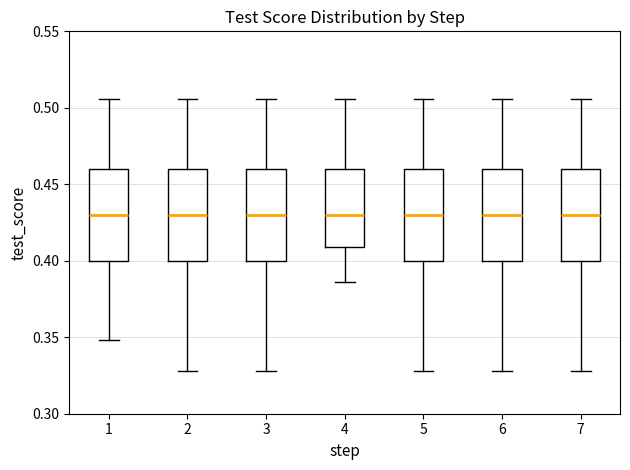

Reading left to right, read every box against the y-axis: the position of its median line, the range the box covers, and the ends of its whiskers. The values are not printed on the chart, so give them approximately, as read against the axis.

1: median 0.430, box 0.400 to 0.460, whiskers 0.350 to 0.505
2: median 0.430, box 0.400 to 0.460, whiskers 0.330 to 0.505
3: median 0.430, box 0.400 to 0.460, whiskers 0.330 to 0.505
4: median 0.430, box 0.410 to 0.460, whiskers 0.385 to 0.505
5: median 0.430, box 0.400 to 0.460, whiskers 0.330 to 0.505
6: median 0.430, box 0.400 to 0.460, whiskers 0.330 to 0.505
7: median 0.430, box 0.400 to 0.460, whiskers 0.330 to 0.505